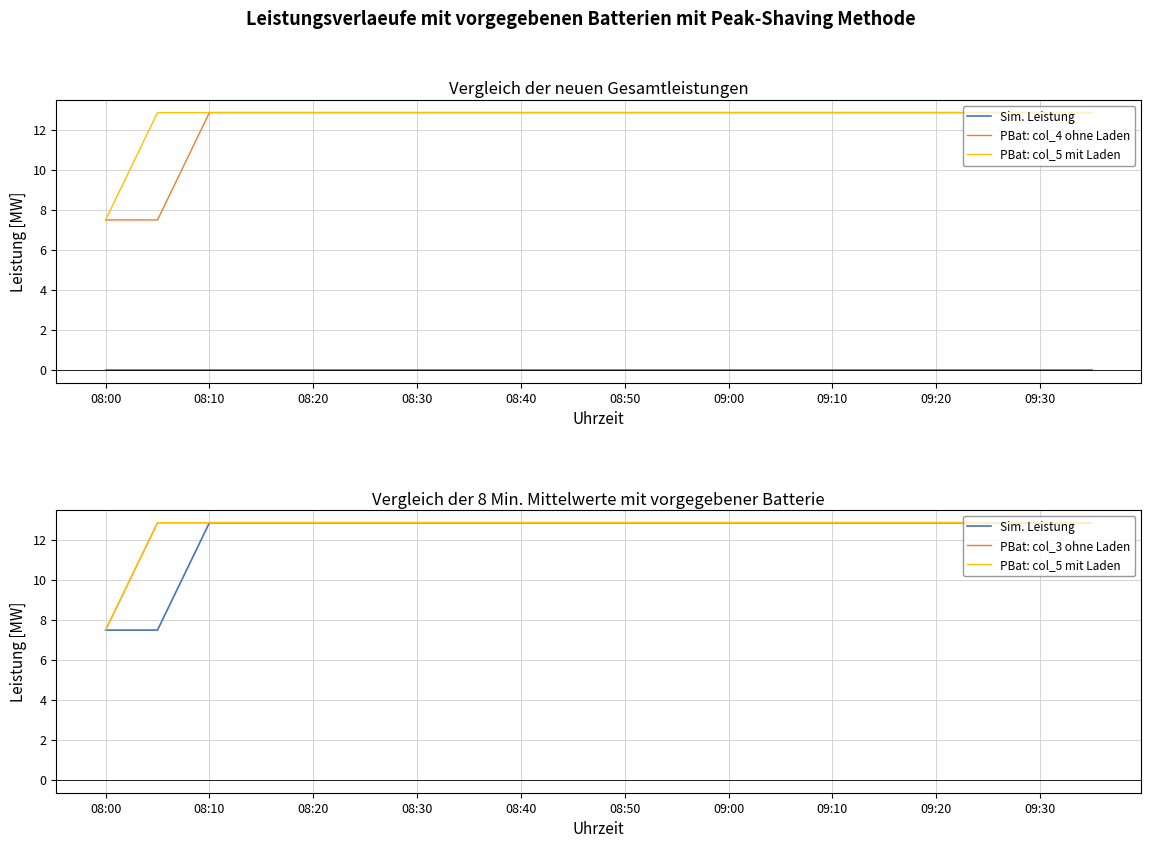

True or false: PBat: col_3 ohne Laden and PBat: col_4 ohne Laden intersect in this chart.

False